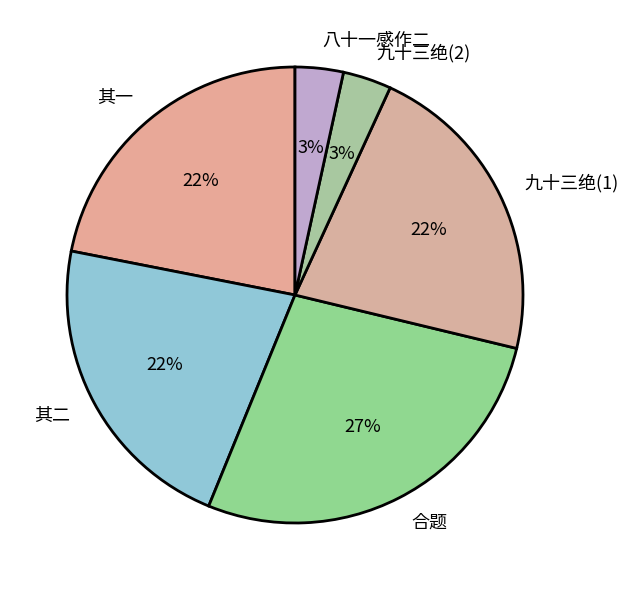

How many segments does this pie chart have?

6